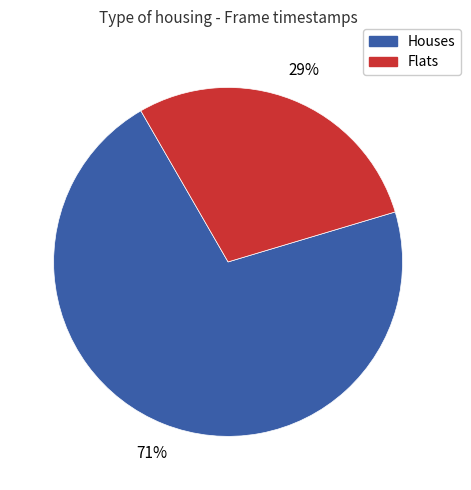

Is there any slice that represents more than half of the pie?

Yes